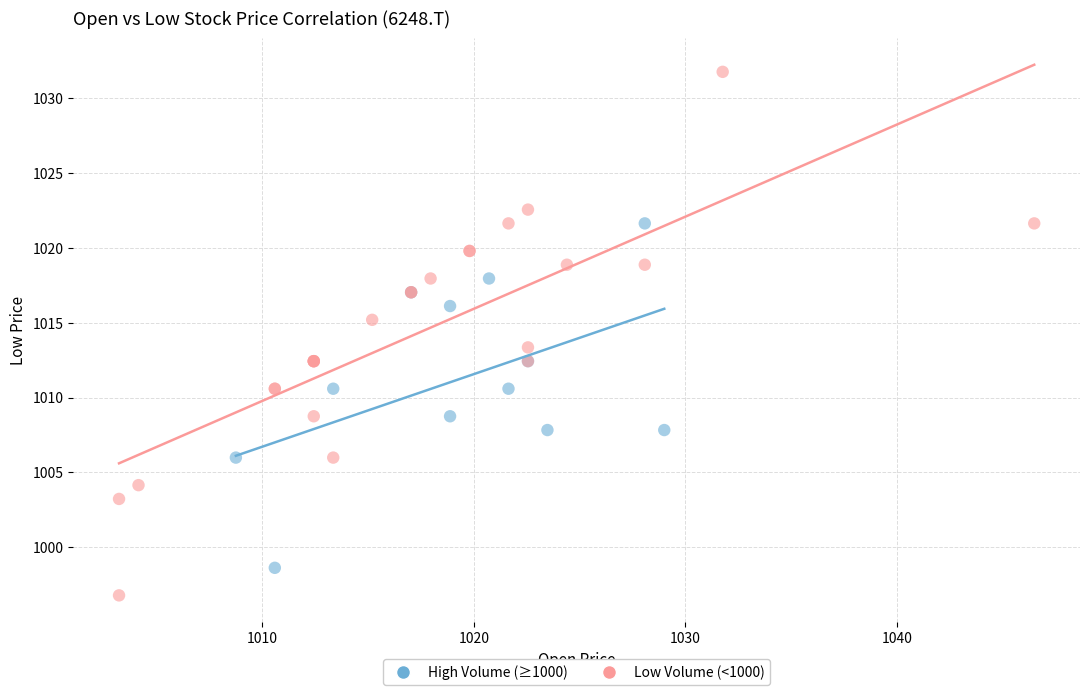

What are all the series names shown in the legend?

High Volume (≥1000), Low Volume (<1000)